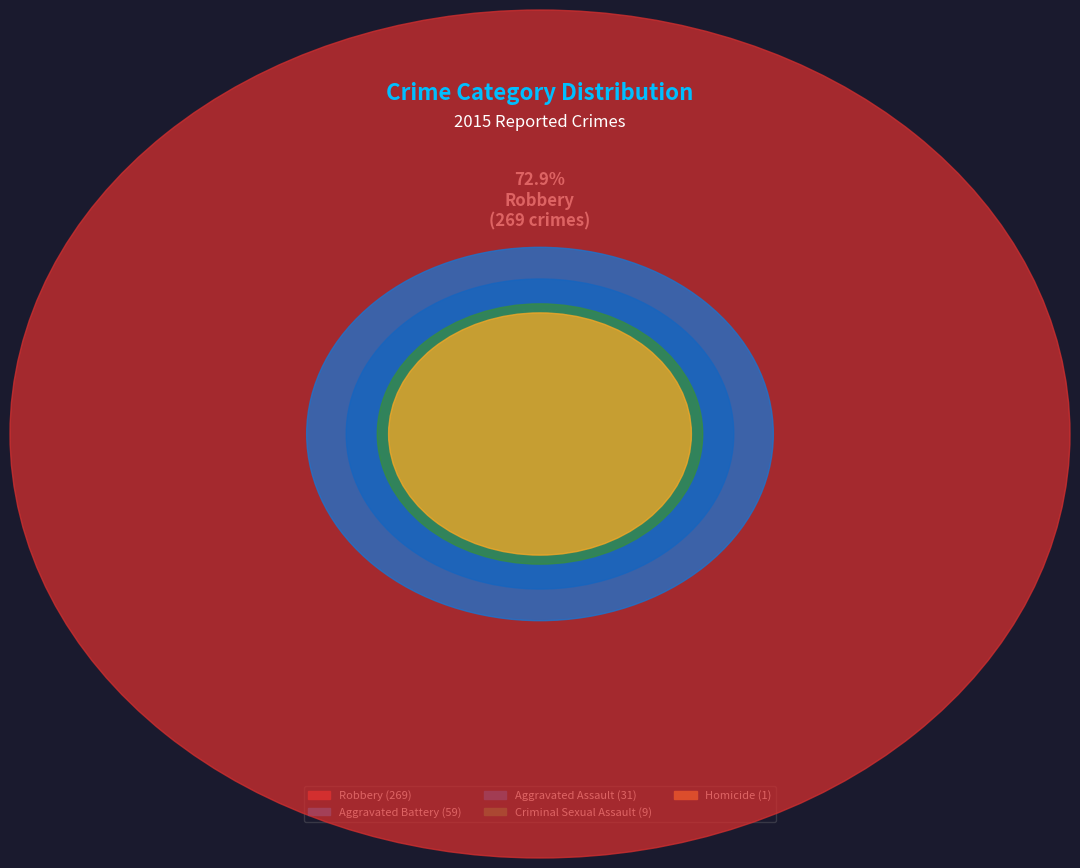

Rank the categories by value from lowest to highest.

Homicide, Criminal Sexual Assault, Aggravated Assault, Aggravated Battery, Robbery